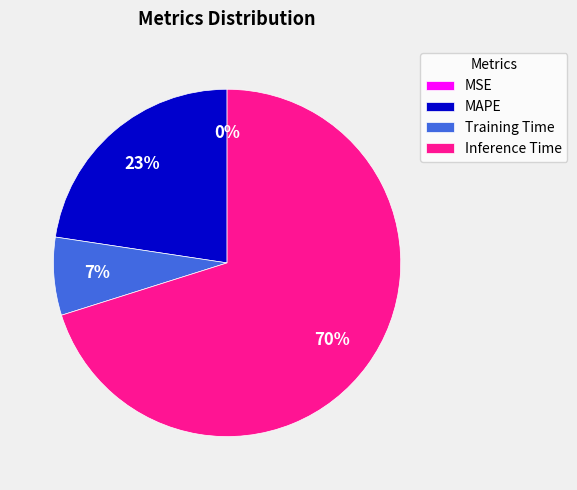

True or false: SMAPE accounts for 1% of the total.

False